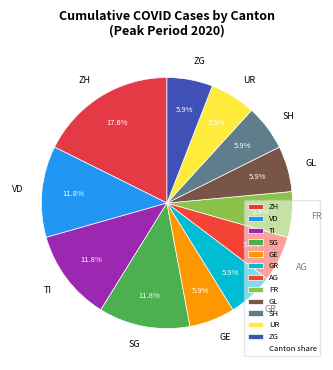

What is the ratio of the value at SG to the value at GR?

2.0